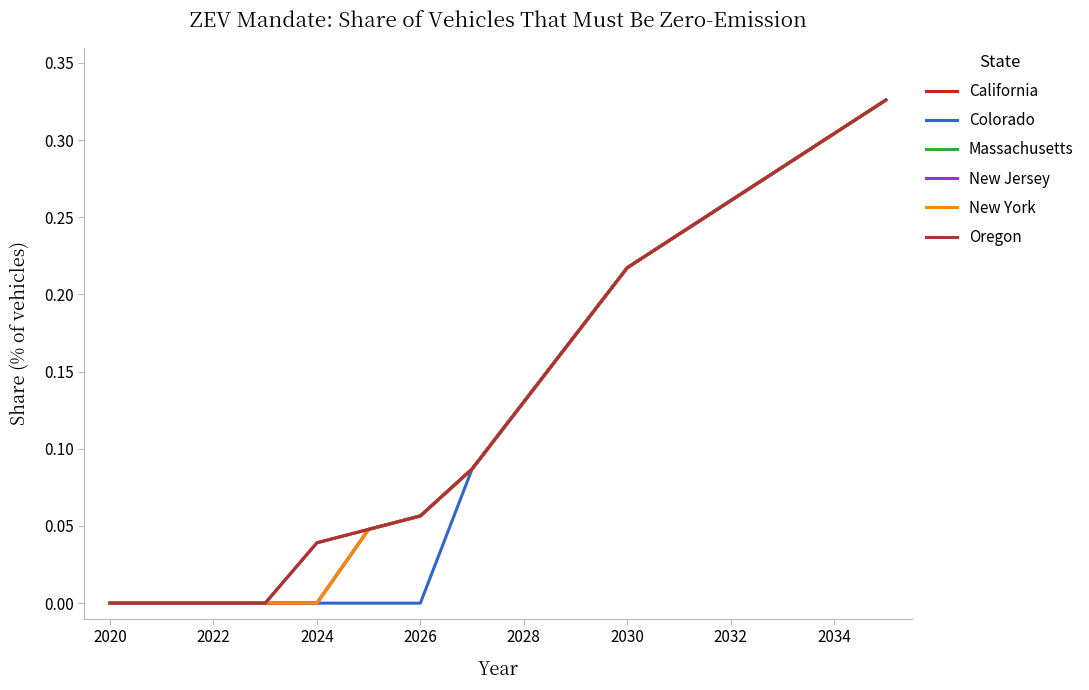

Does the chart have visible grid lines?

No